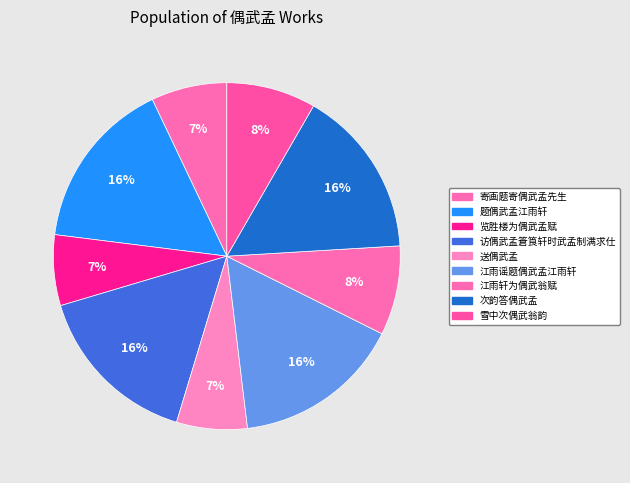

Between 寄画题寄偶武孟先生 and 江雨谣题偶武孟江雨轩, which is larger?

江雨谣题偶武孟江雨轩